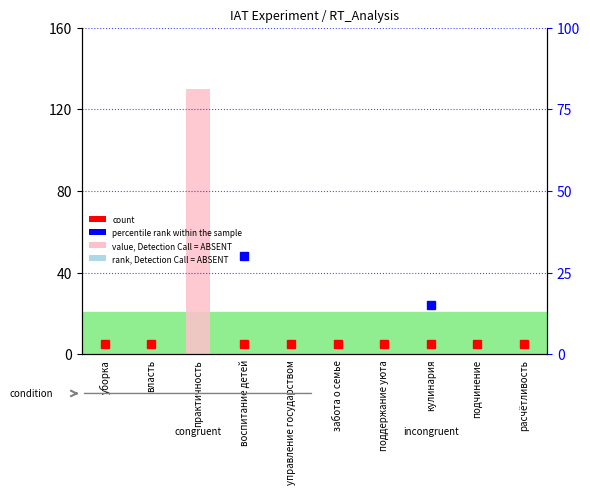

Which has a higher value, поддержание уюта or практичность?

практичность